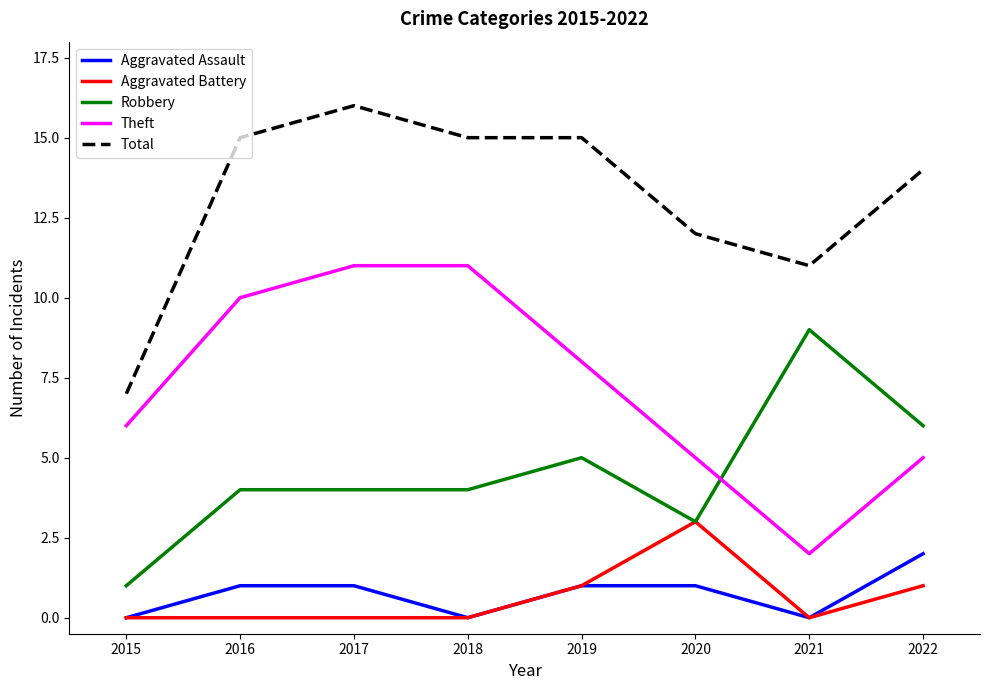

What is the sum of all Total values?

105